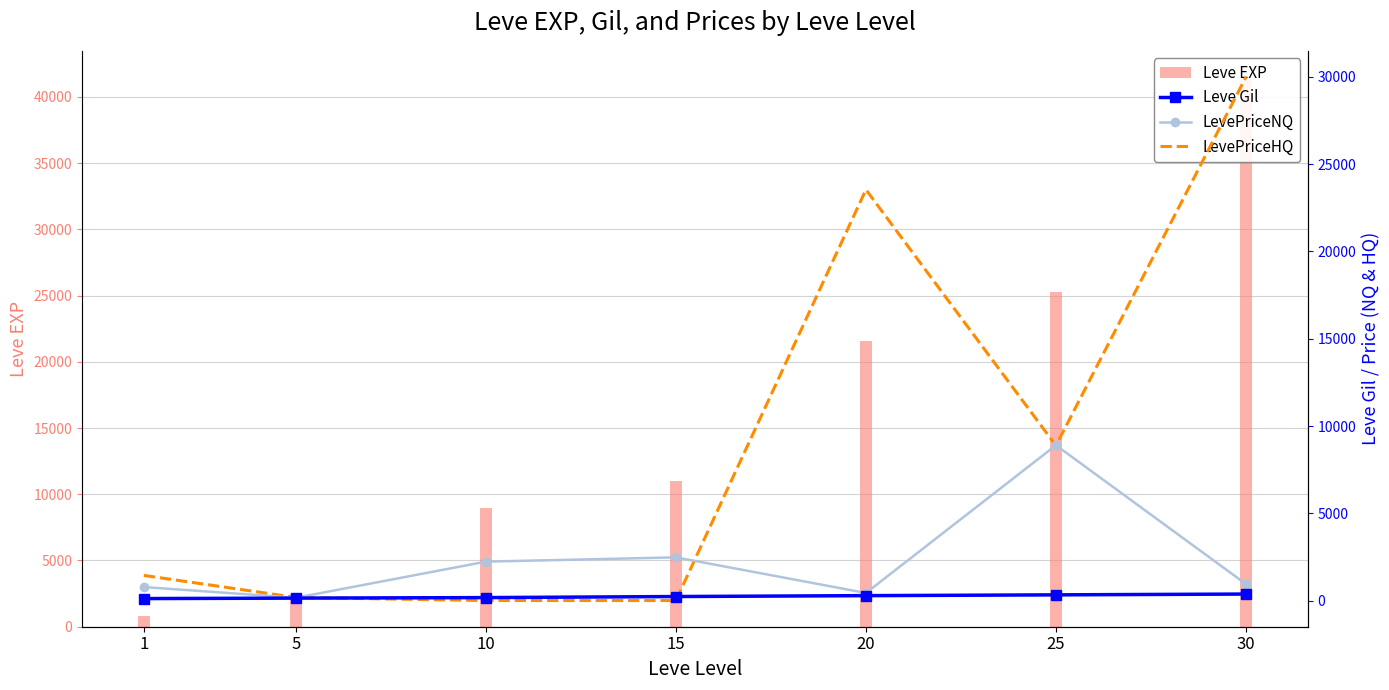

How many groups of bars are there?

7